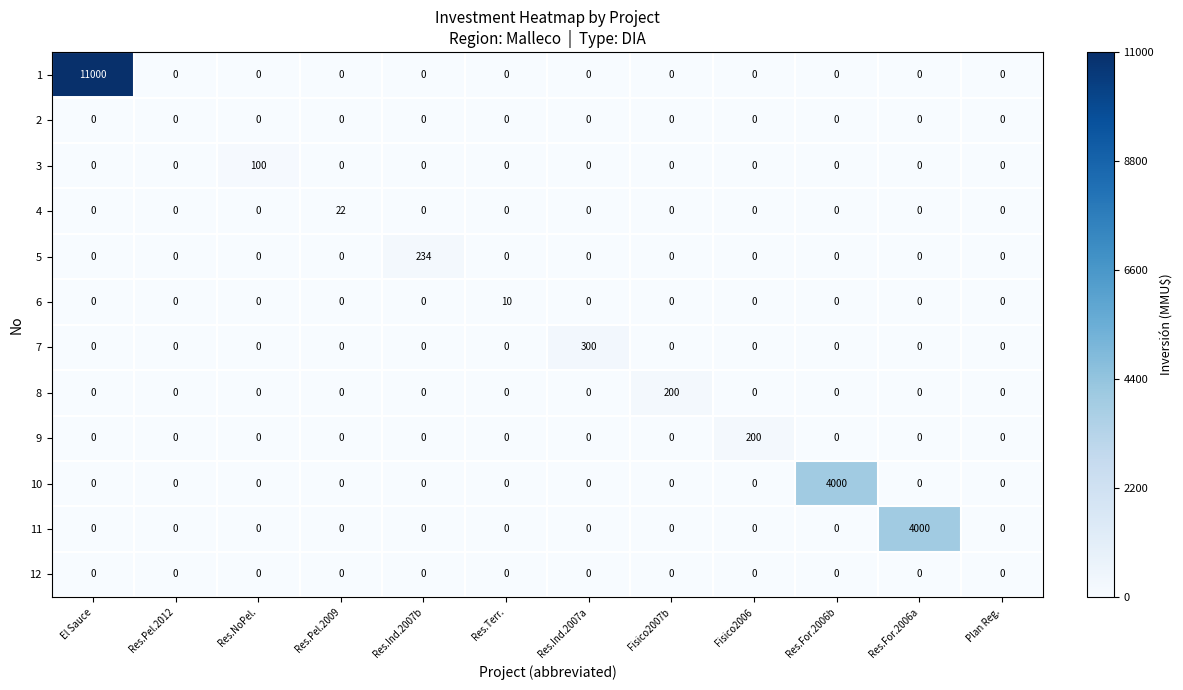

What is the maximum value shown in the chart?

11000